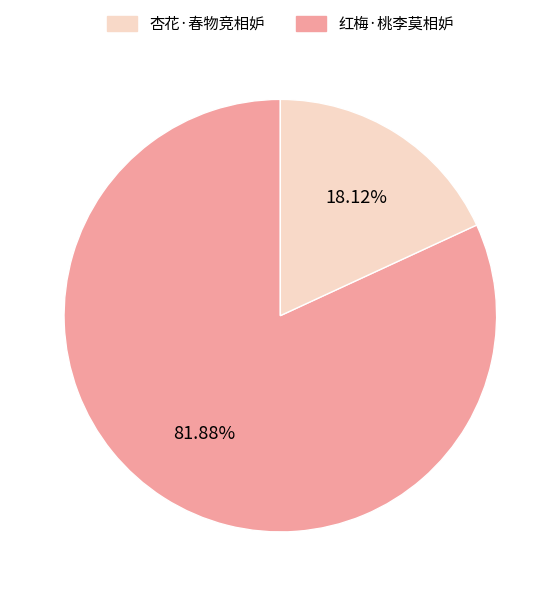

To the nearest percent, what is the difference between the largest and smallest slice percentages?

64%